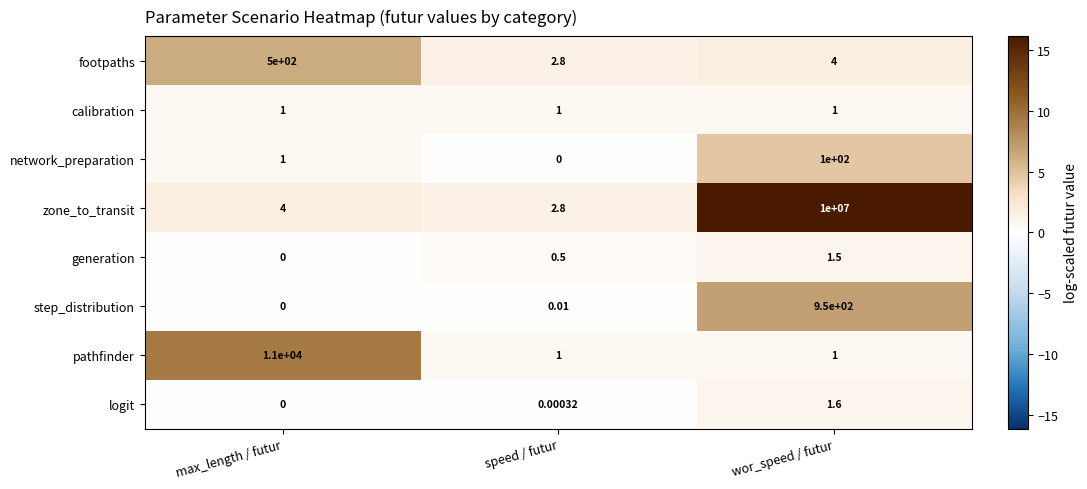

Which series has the largest range (max minus min)?

zone_to_transit